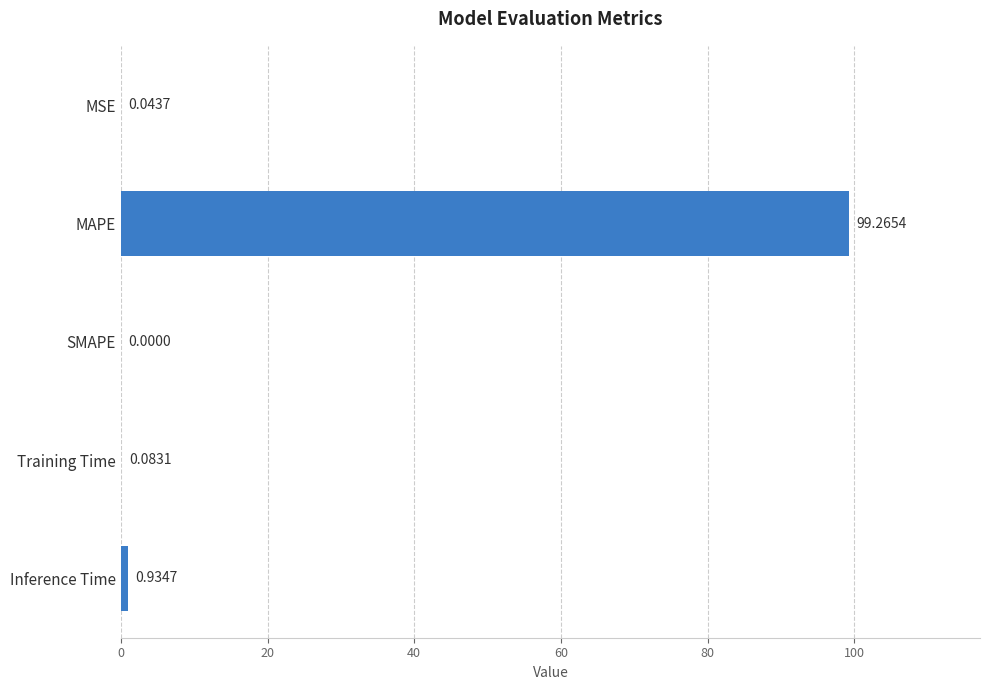

Count the number of values greater than 0.

4